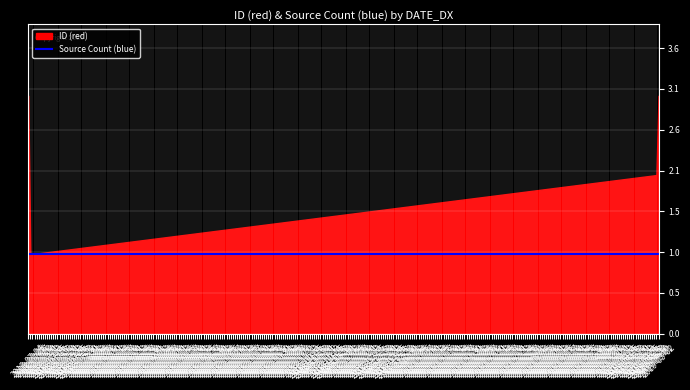

Is it true that ID (red) equals 1 at 2018-07-05?

True